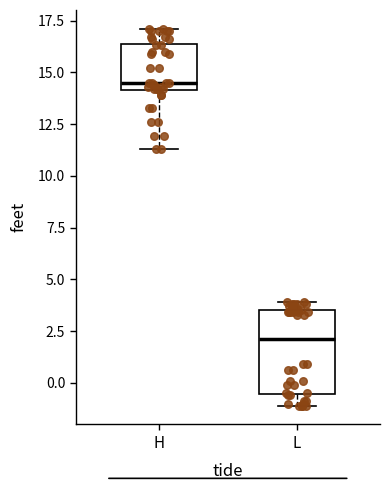

Which box has the highest median line?

H